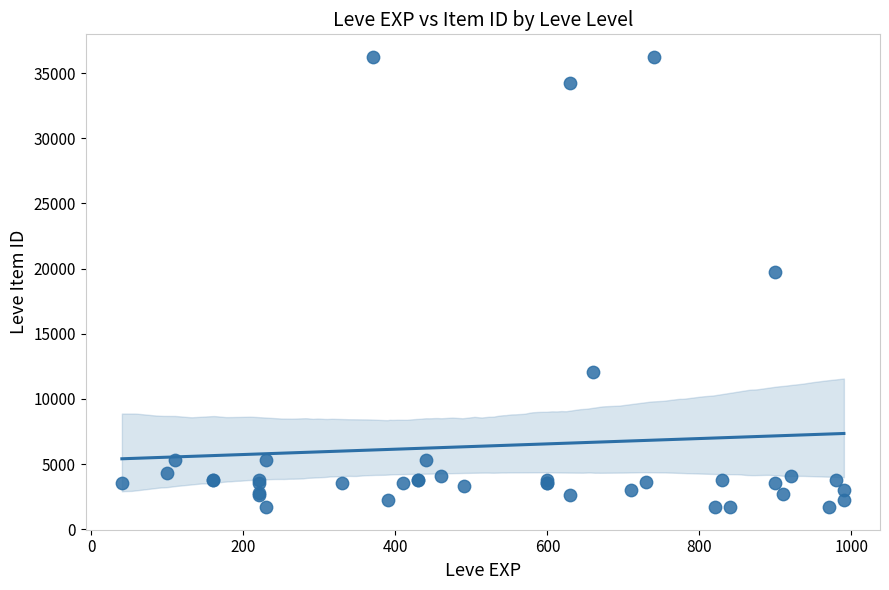

What Y value in the scatter plot is closest to 18967?

19744